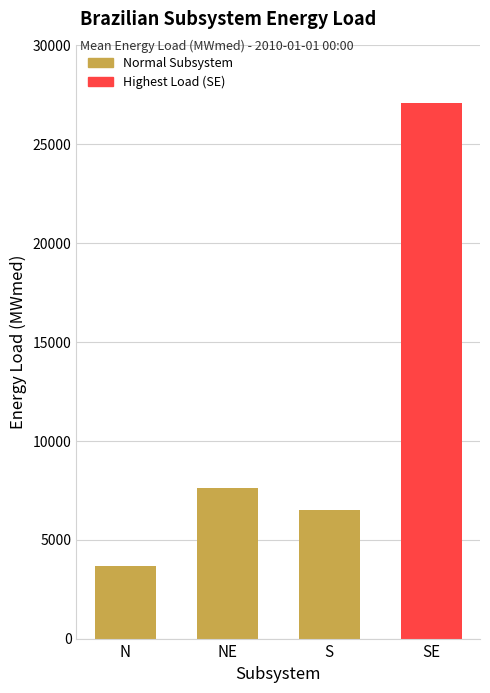

Reading left to right, list all the values displayed in this chart.

3690.9	7608.5	6496.0	27082.3